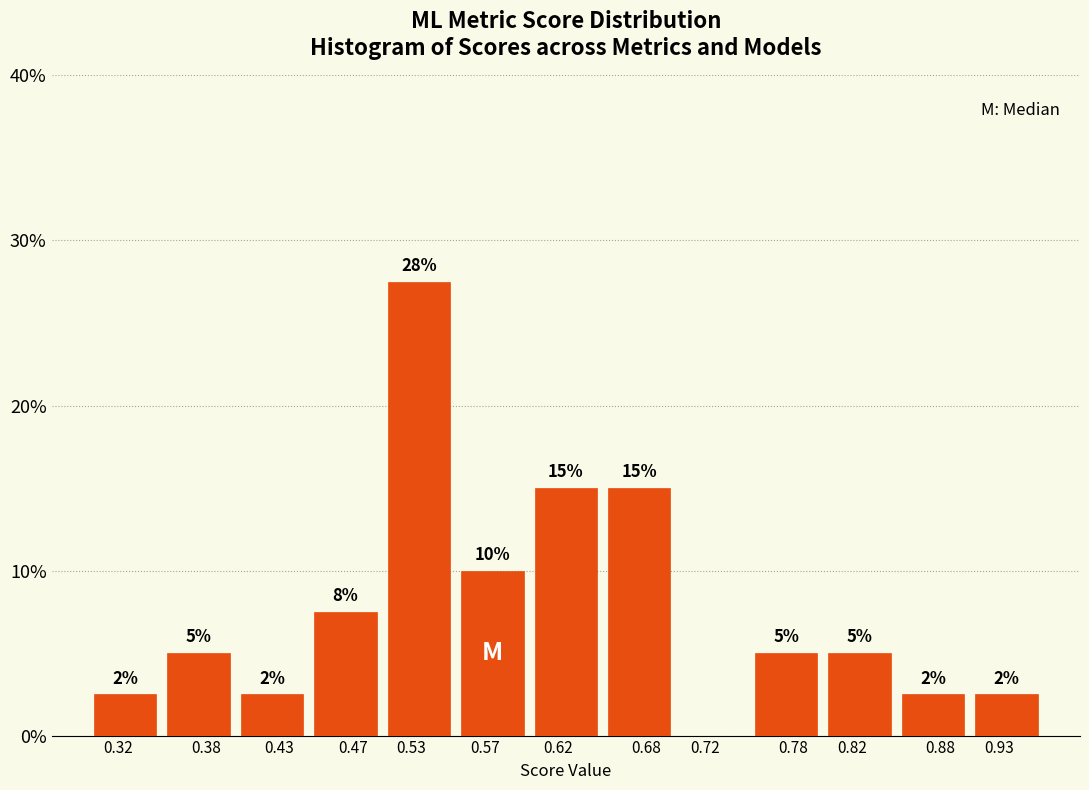

Between 0.38 and 0.43, which is larger?

0.38